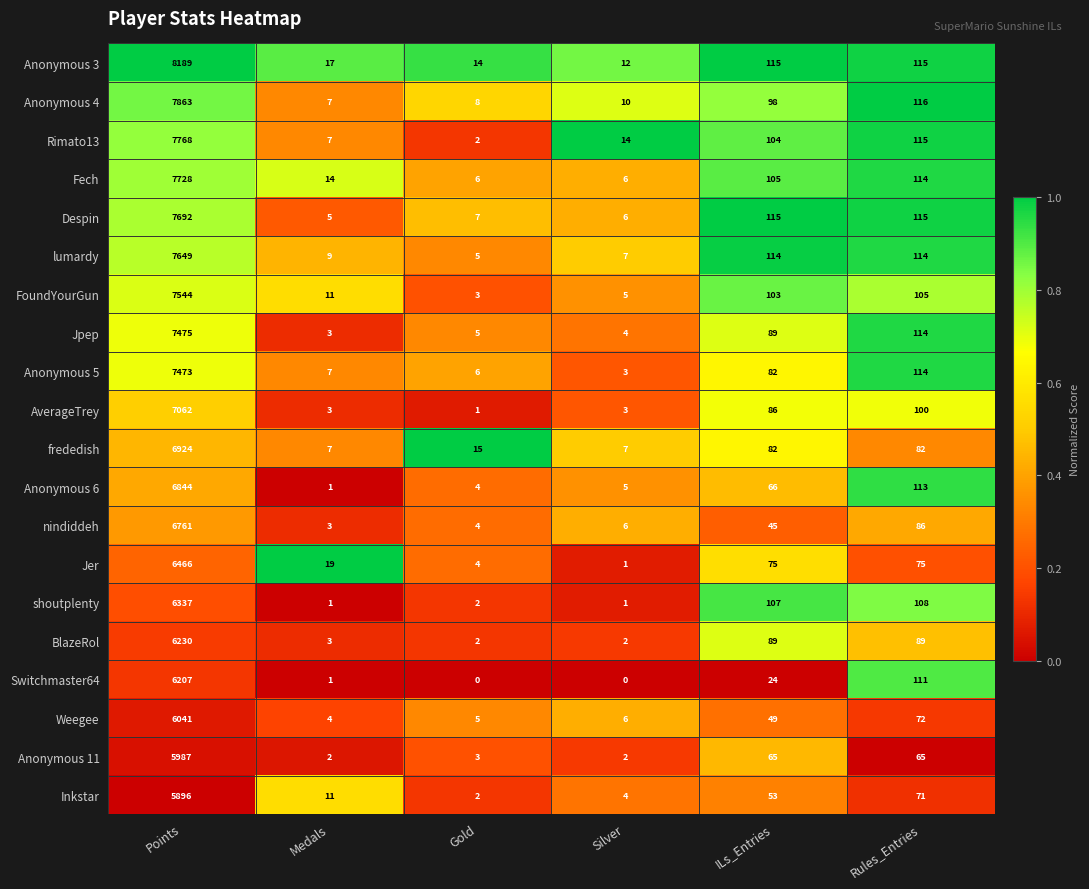

True or false: Weegee has a value of 95 at Rules_Entries.

False